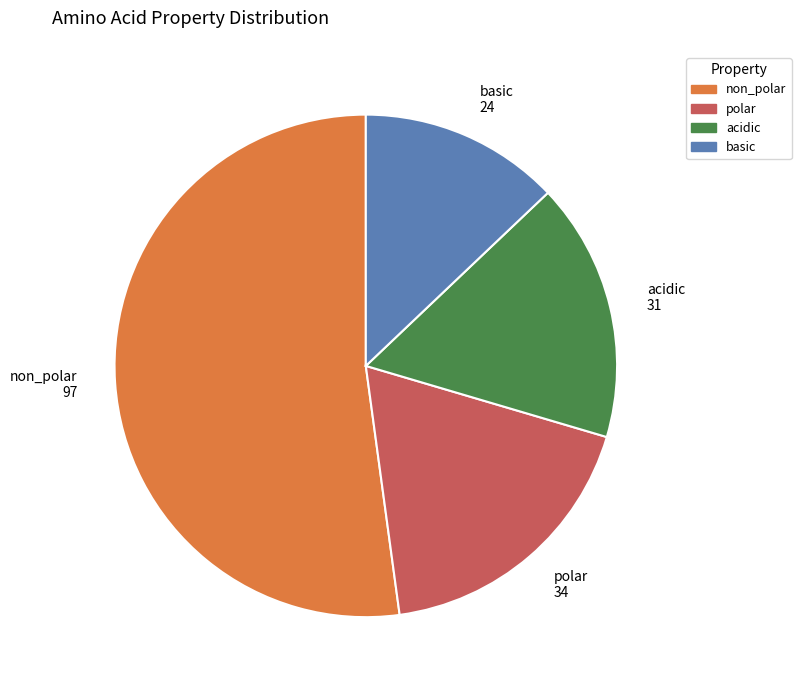

The polar slice represents 9% of the pie. True or false?

False